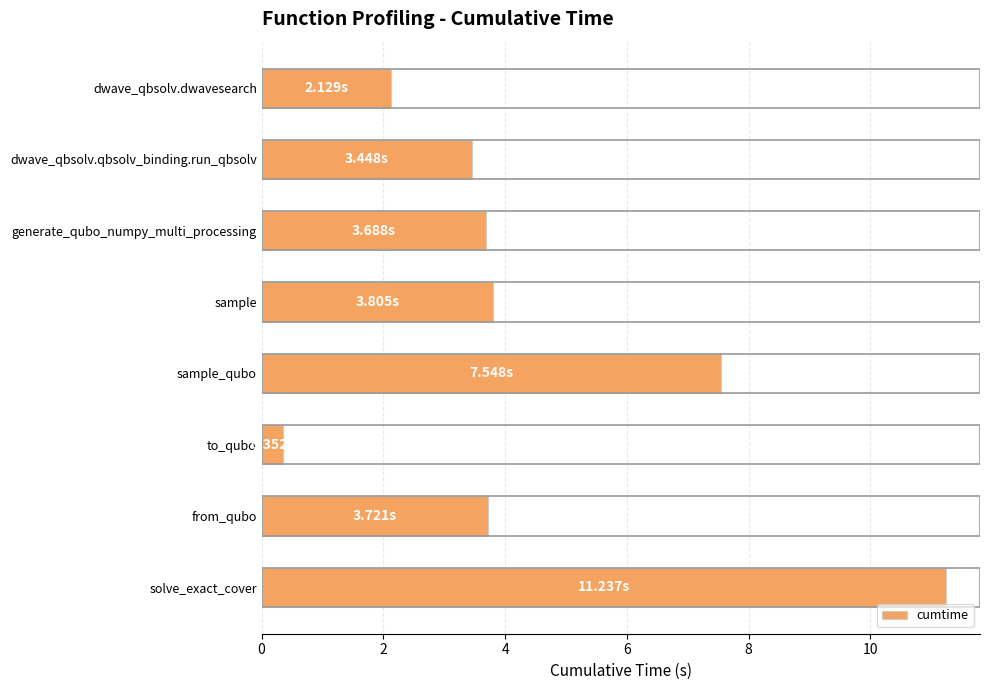

What is the label of the 6th bar from the top?

to_qubo